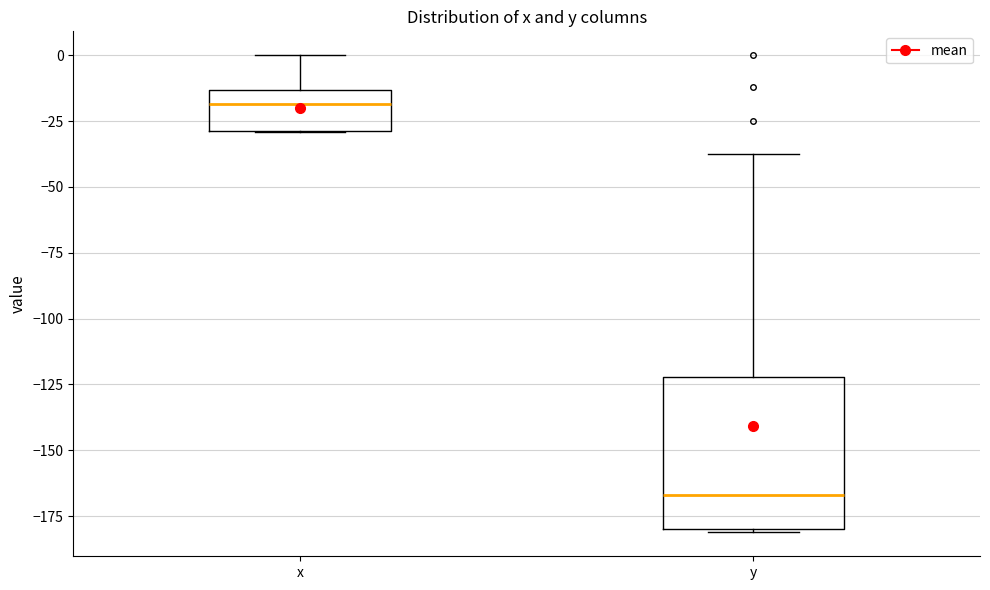

Which box has the highest median line?

x